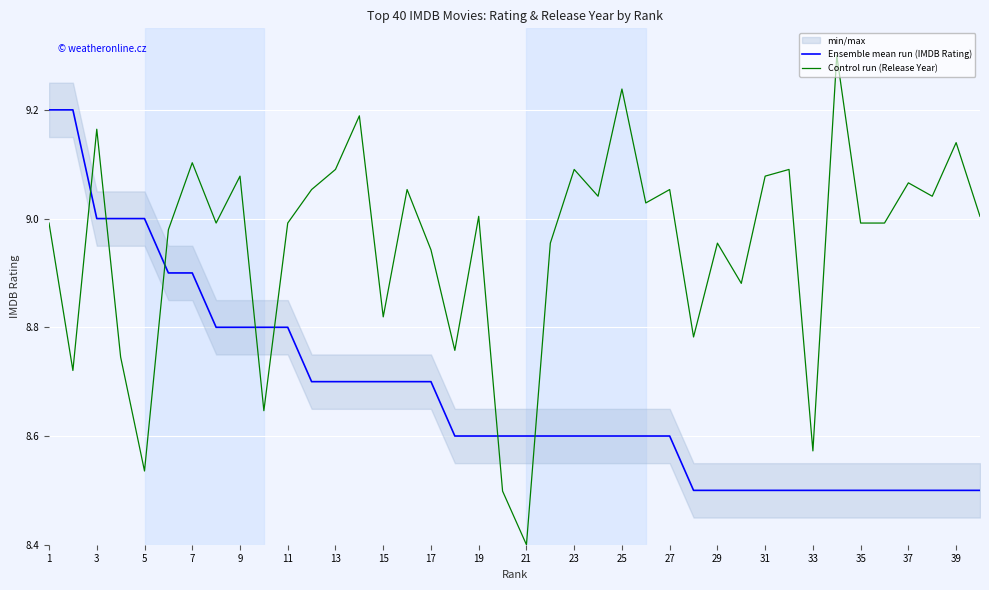

Where does the Control run (Release Year) series first go above 9?

3